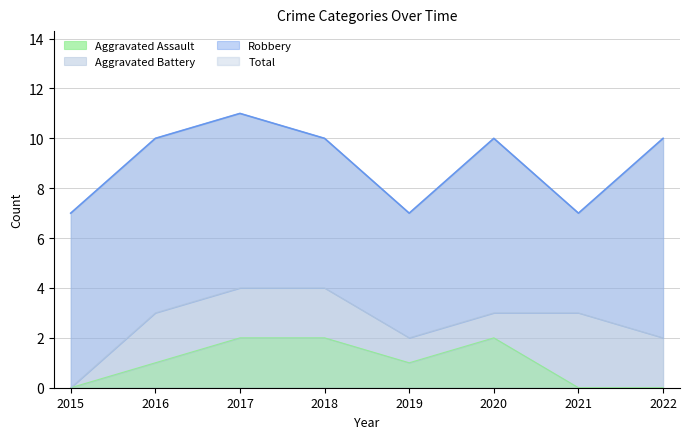

The value of Aggravated Assault at 2021 is -1. True or false?

False